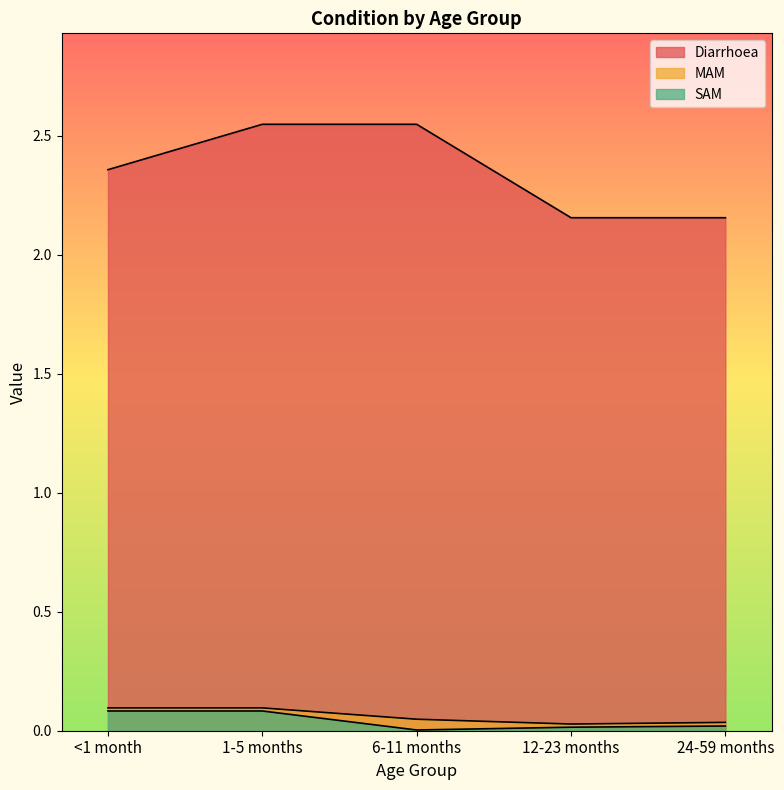

The value of MAM at 12-23 months is 0.0. True or false?

True